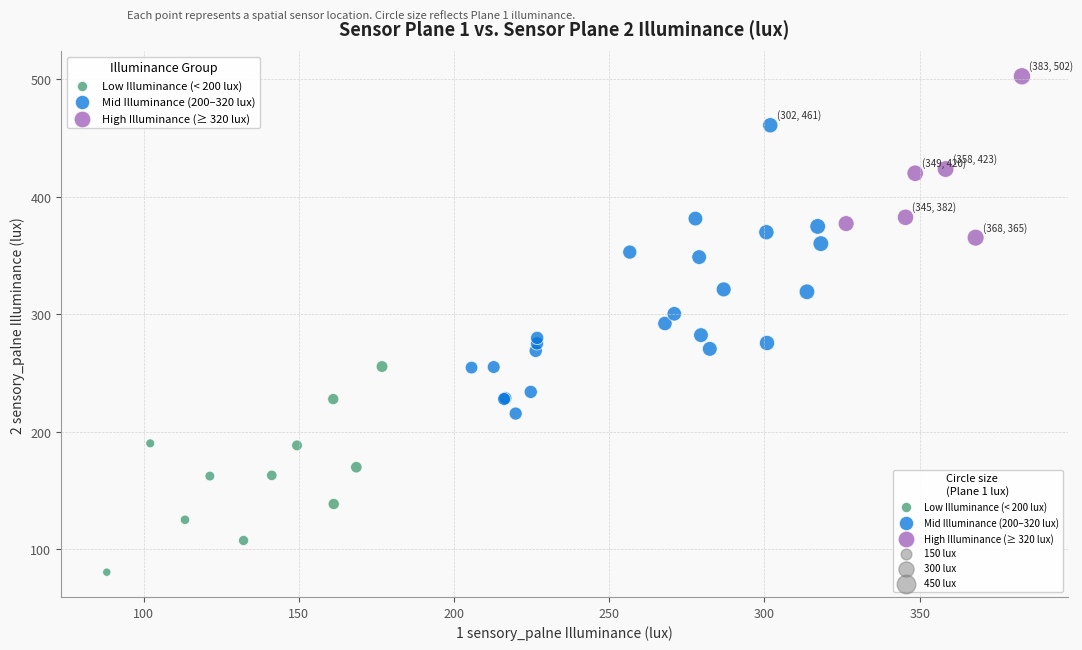

Which series has the largest Y range (max minus min)?

Mid Illuminance (200–320 lux)